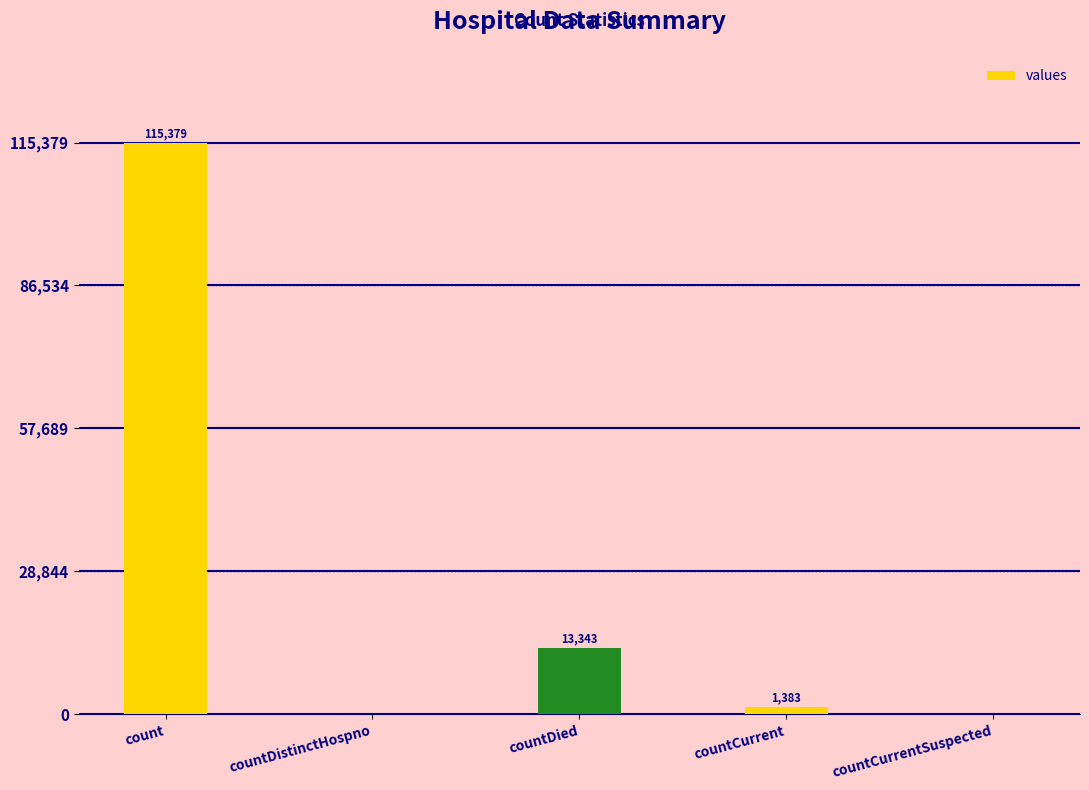

At which label is the value closest to 57689?

countDied